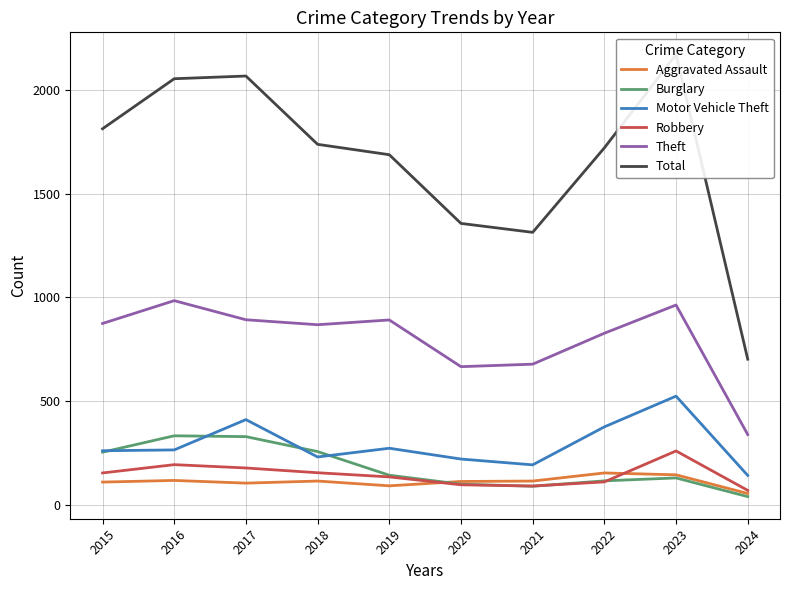

How many values in the Total series are below 1737?

5